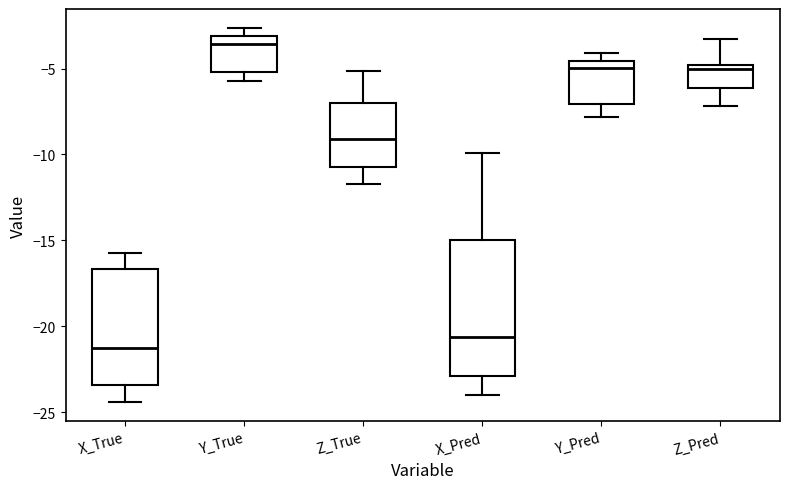

Reading left to right, transcribe this box plot: for each box, give where its median line is, the range the box spans, and where its two whiskers end, as read against the y-axis. The values are not printed on the chart, so give them approximately, as read against the axis.

X_True: median -21.5, box -23.5 to -16.5, whiskers -24.5 to -15.5
Y_True: median -3.5, box -5.0 to -3.0, whiskers -5.5 to -2.5
Z_True: median -9.0, box -10.5 to -7.0, whiskers -11.5 to -5.0
X_Pred: median -20.5, box -23.0 to -15.0, whiskers -24.0 to -10.0
Y_Pred: median -5.0, box -7.0 to -4.5, whiskers -8.0 to -4.0
Z_Pred: median -5.0 (just below the box's upper edge), box -6.0 to -5.0, whiskers -7.0 to -3.5